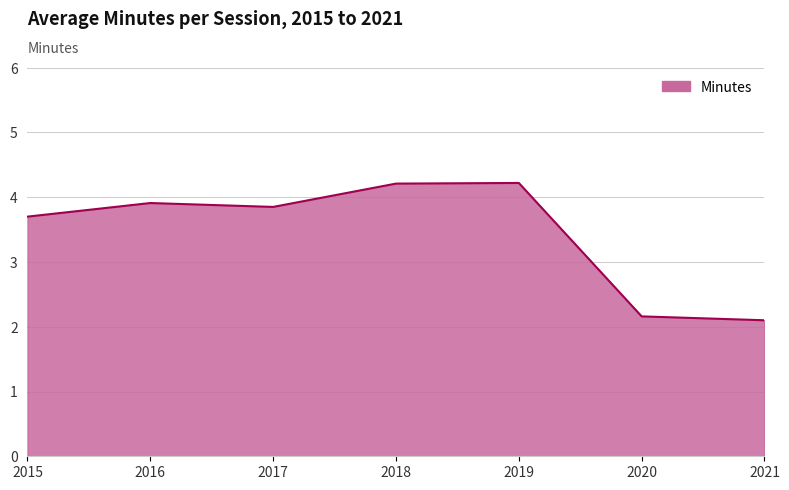

The value at 2015 is 3.7. True or false?

True